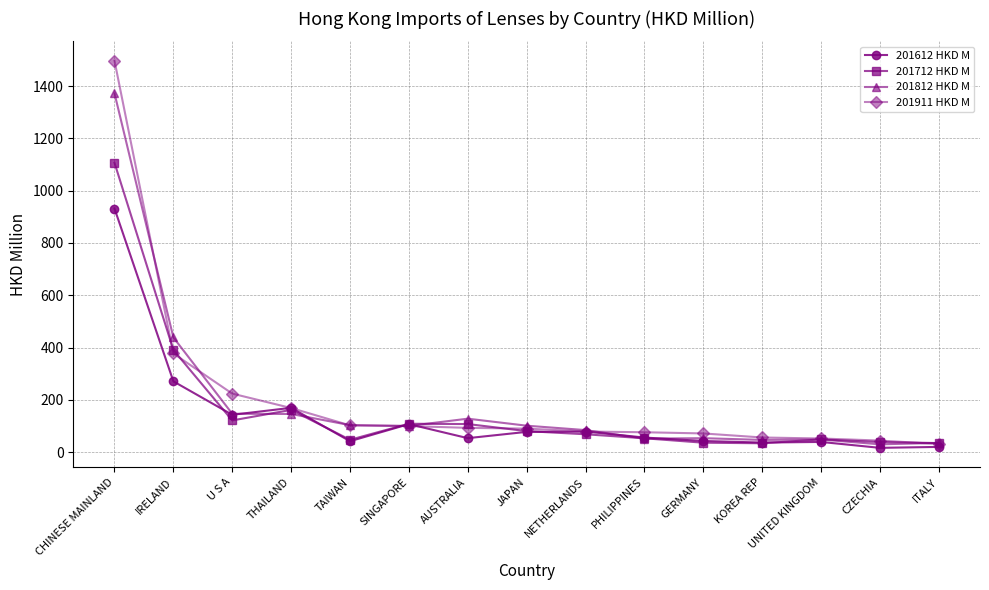

How many distinct data groups are displayed?

4